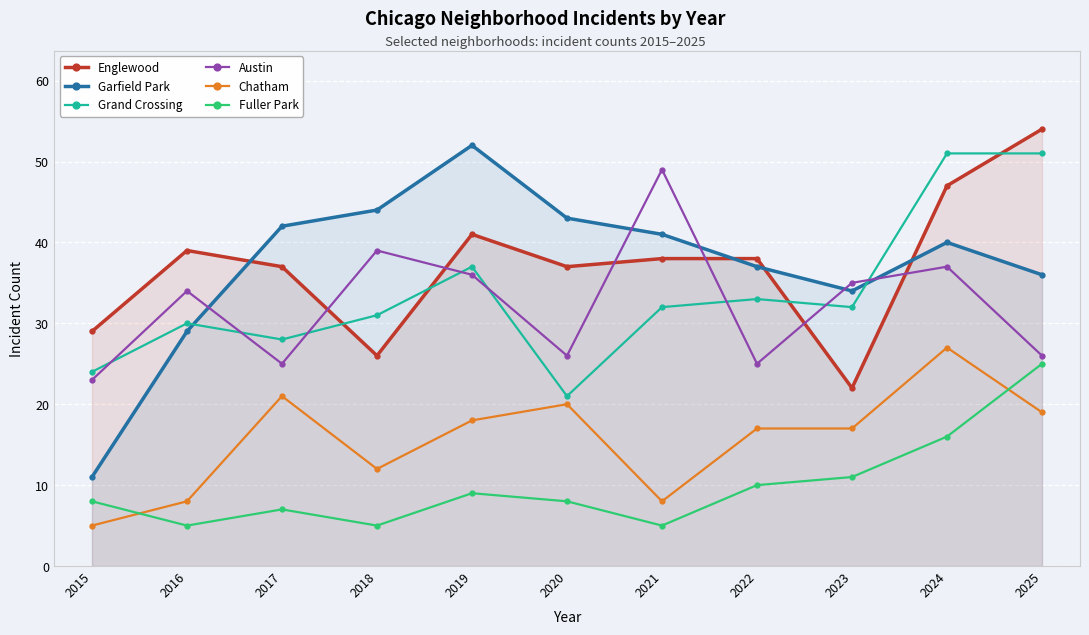

How many data points in Austin are above 34?

5